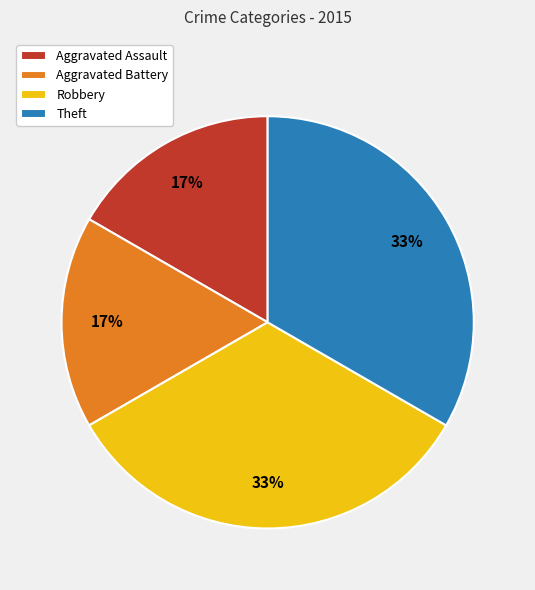

Does Aggravated Battery account for over 50% of the chart?

No